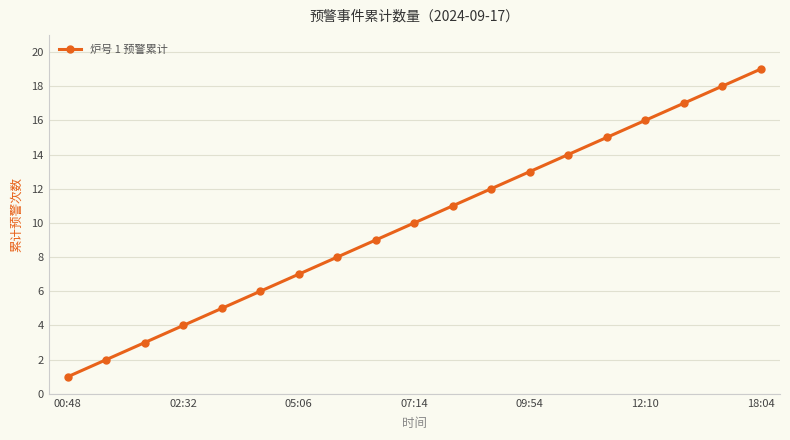

What is the maximum value shown in the chart?

19